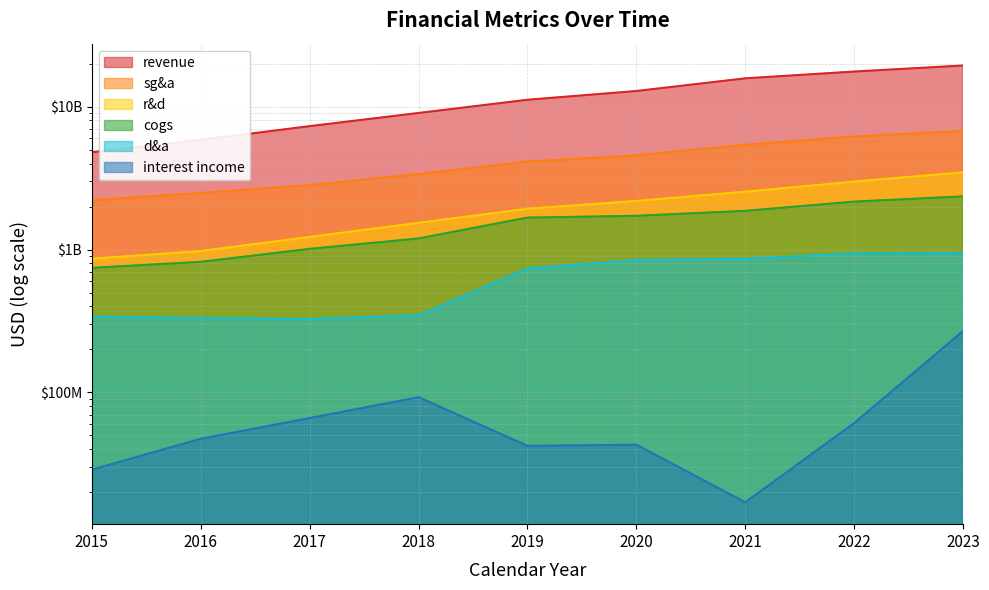

At which label is d&a closest to 634998500?

2019